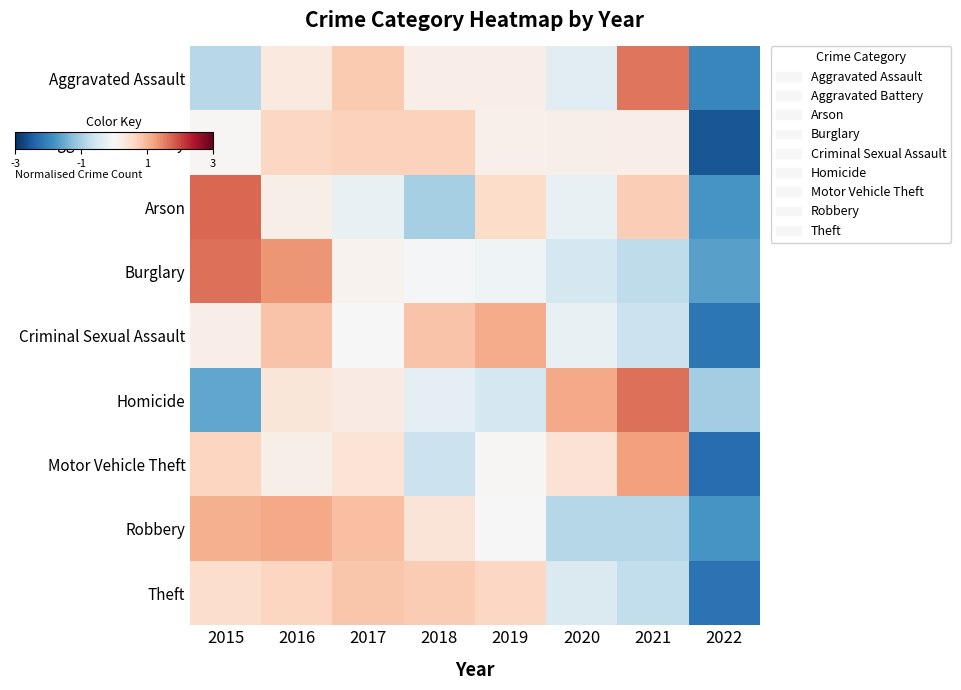

List the series in order of their peak value, lowest first.

Aggravated Battery, Theft, Criminal Sexual Assault, Robbery, Motor Vehicle Theft, Aggravated Assault, Homicide, Burglary, Arson